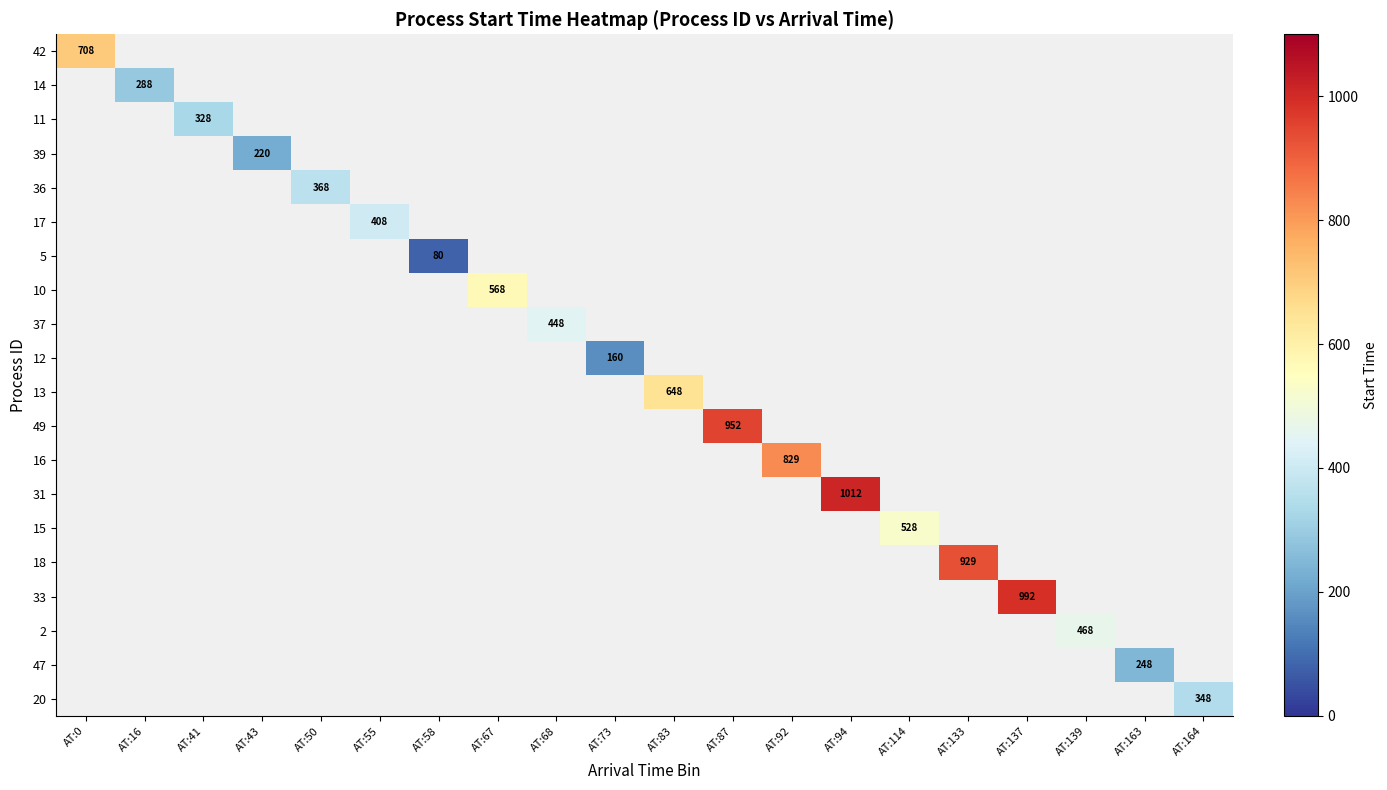

How many values in 18 are above zero?

1